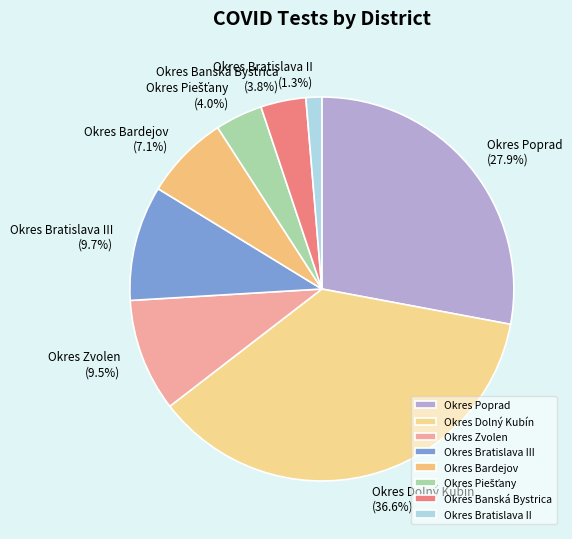

What portion of the pie excludes Okres Poprad?

72.1%